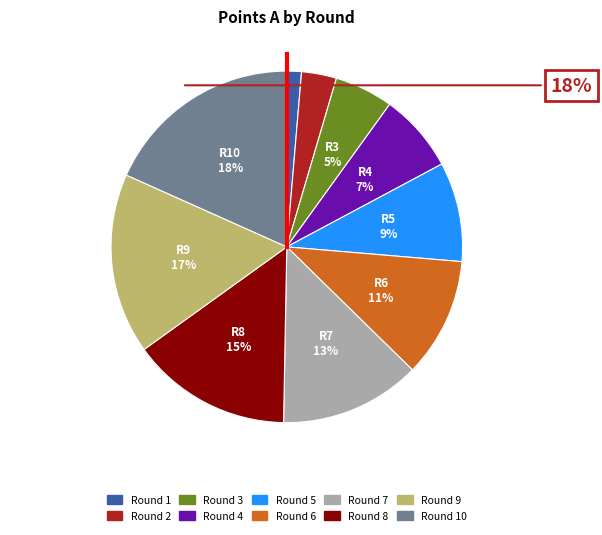

To the nearest percent, what is the average slice percentage?

10%